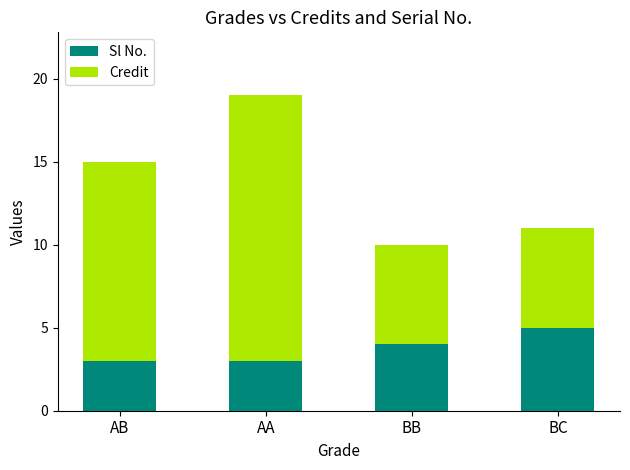

At which label does Sl No. reach its peak?

BC